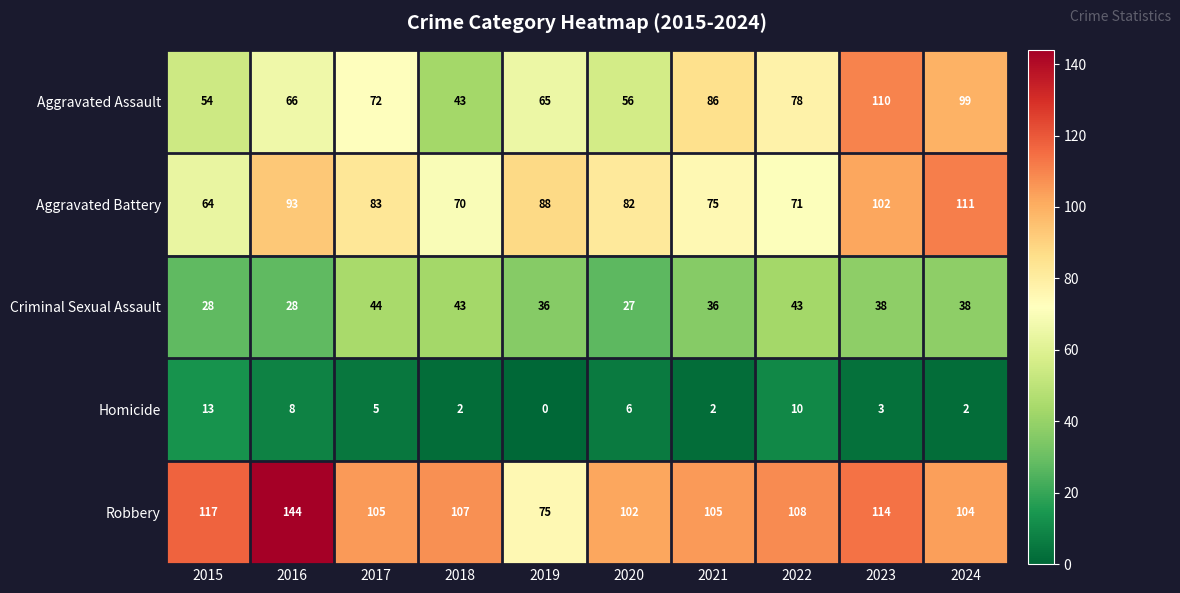

Which series changed the most between 2018 and 2023?

Aggravated Assault